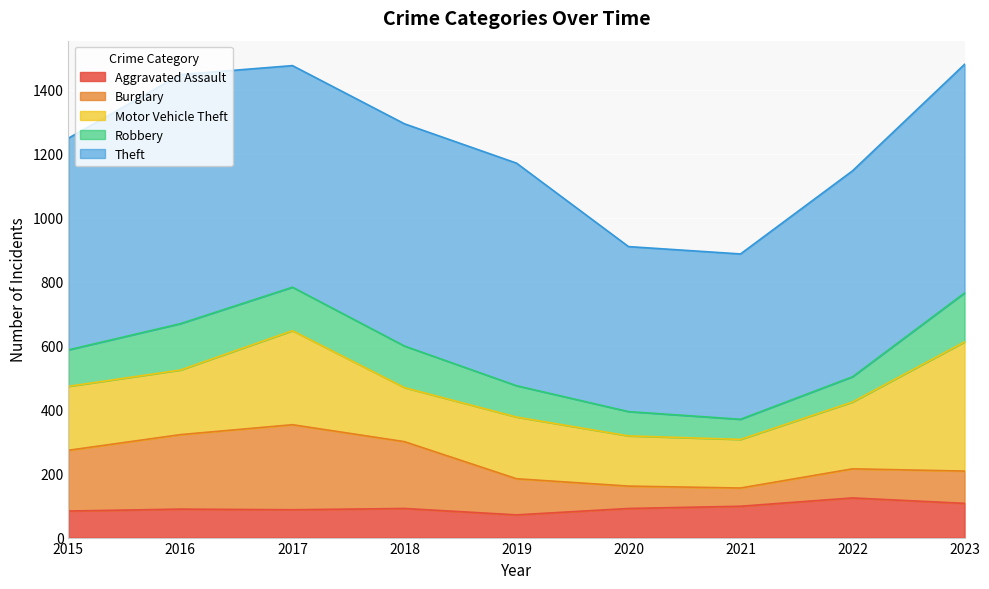

What value does the Aggravated Assault series have at 2018, to the nearest 5?

90